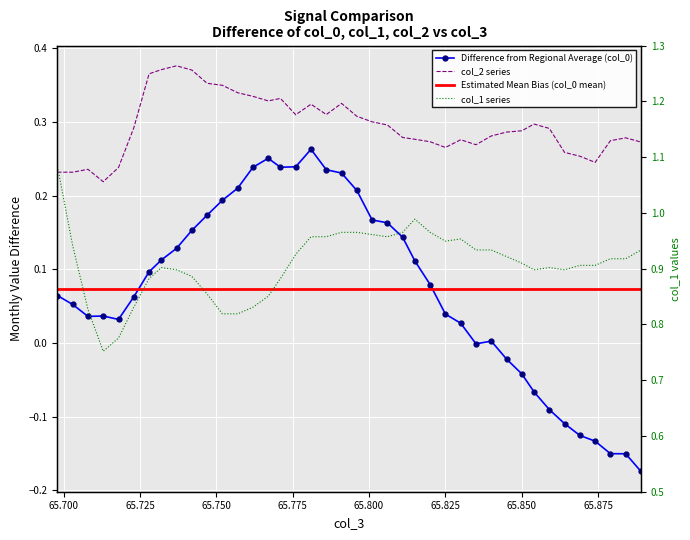

Where is the first local minimum for col_2?

65.700